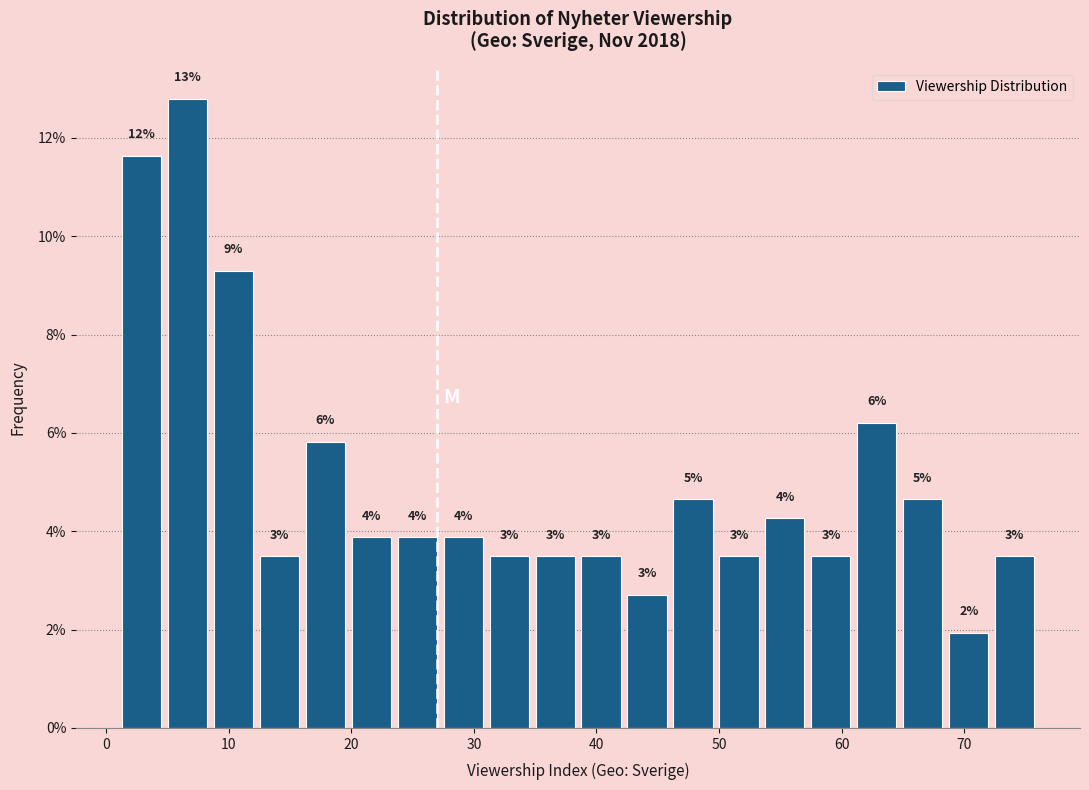

Around what value on the x-axis is the tallest bar? Give the approximate position of its centre, as read against the axis.

7